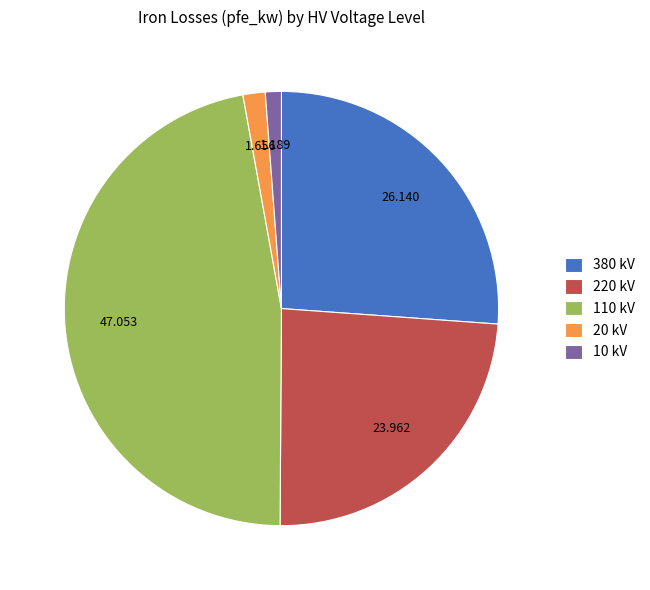

Do 110 kV and 220 kV together represent more than half of the pie?

Yes